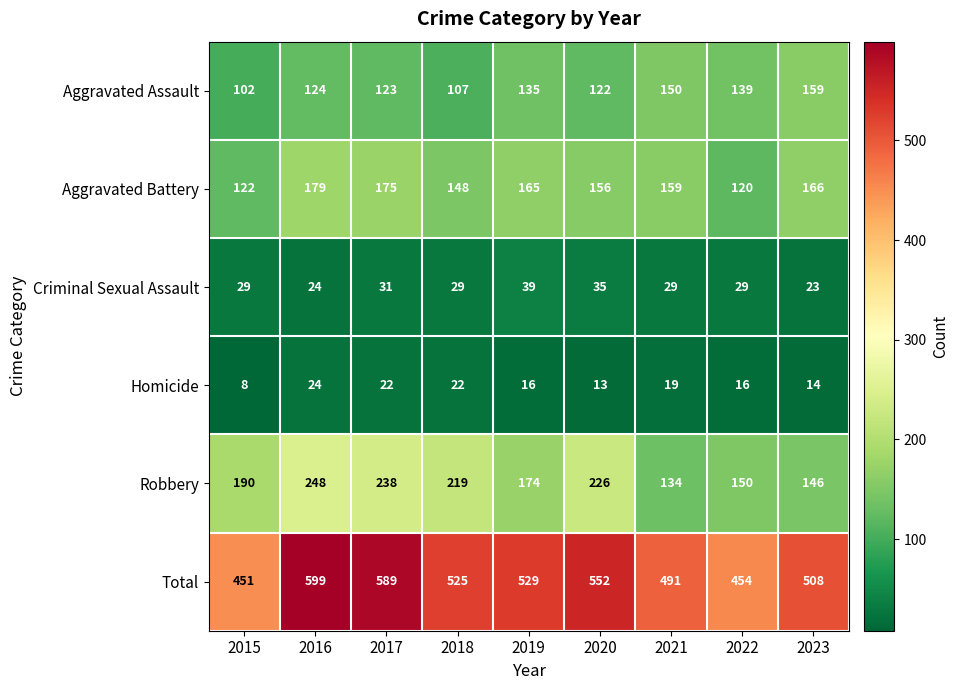

What is the difference between the Robbery values at 2015 and 2018?

29